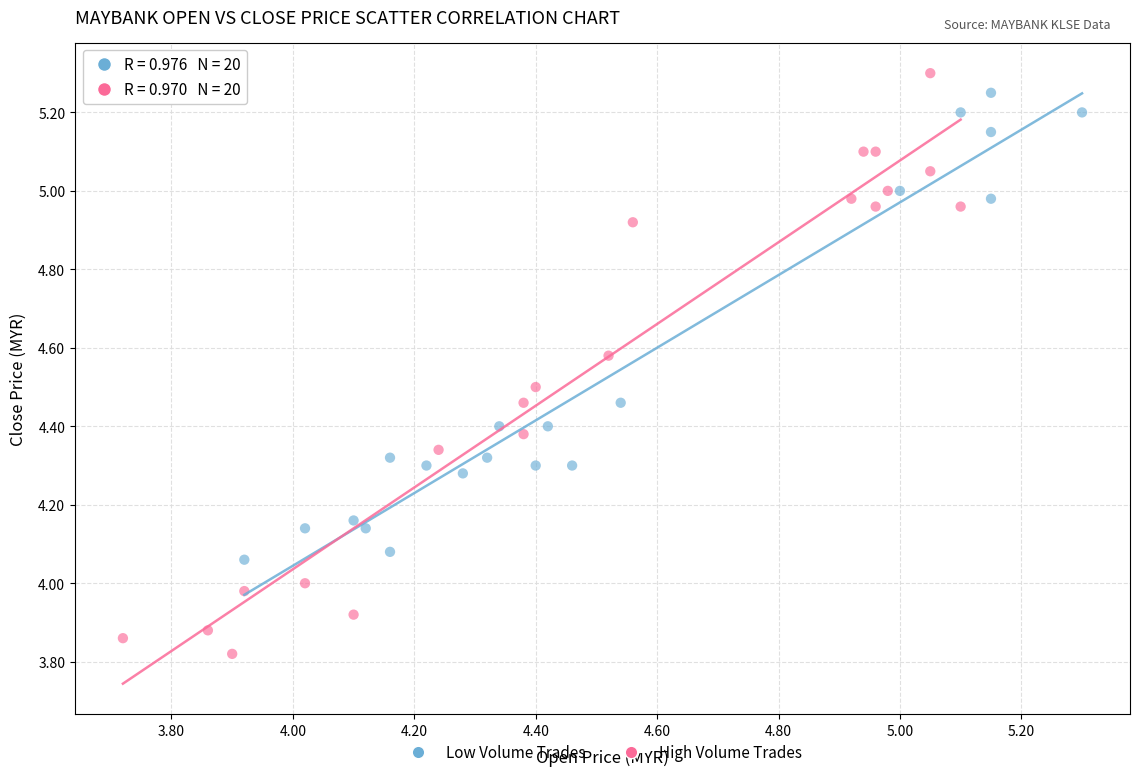

Which series contains the highest Y value?

High Volume Trades